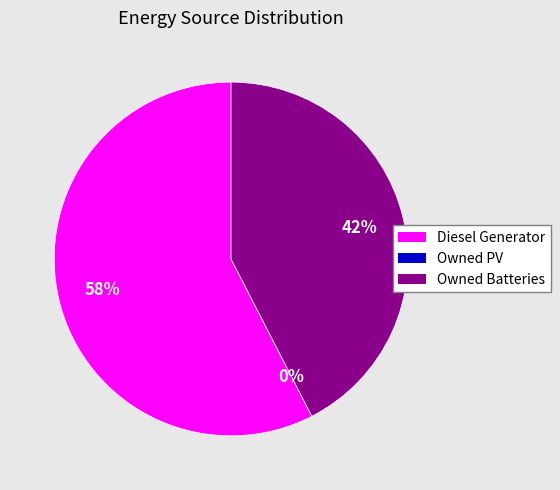

Combined, do Diesel Generator and Owned PV account for over 50%?

Yes